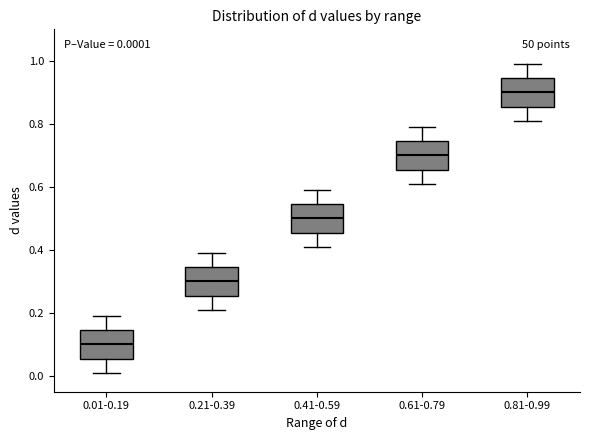

Which box has the lowest median line?

0.01-0.19